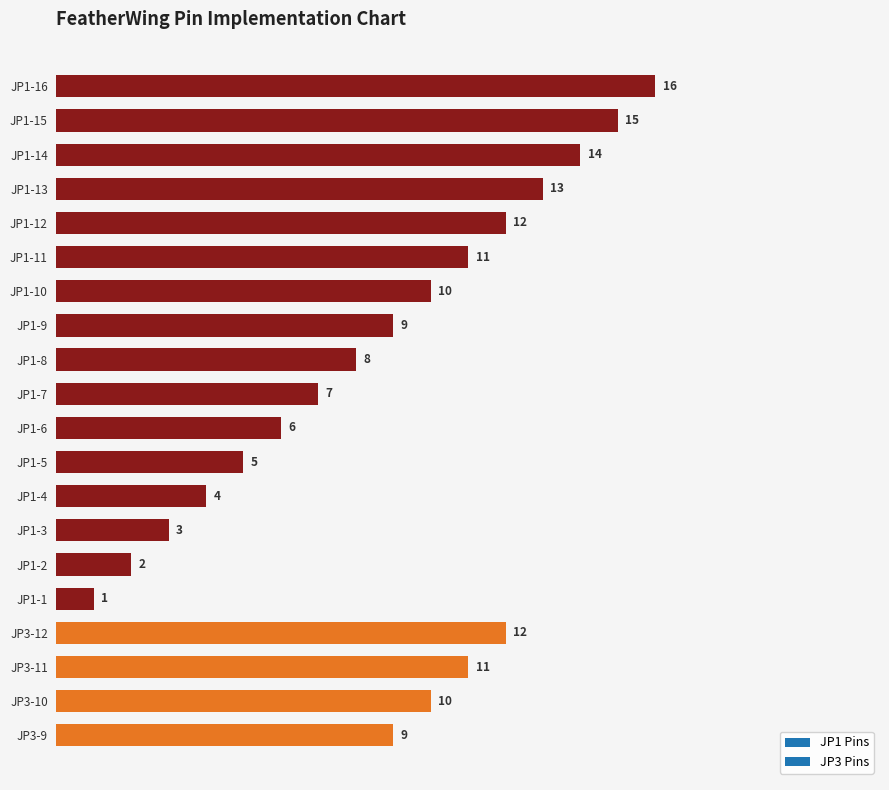

Is it true that the value at JP1-14 is 14?

True